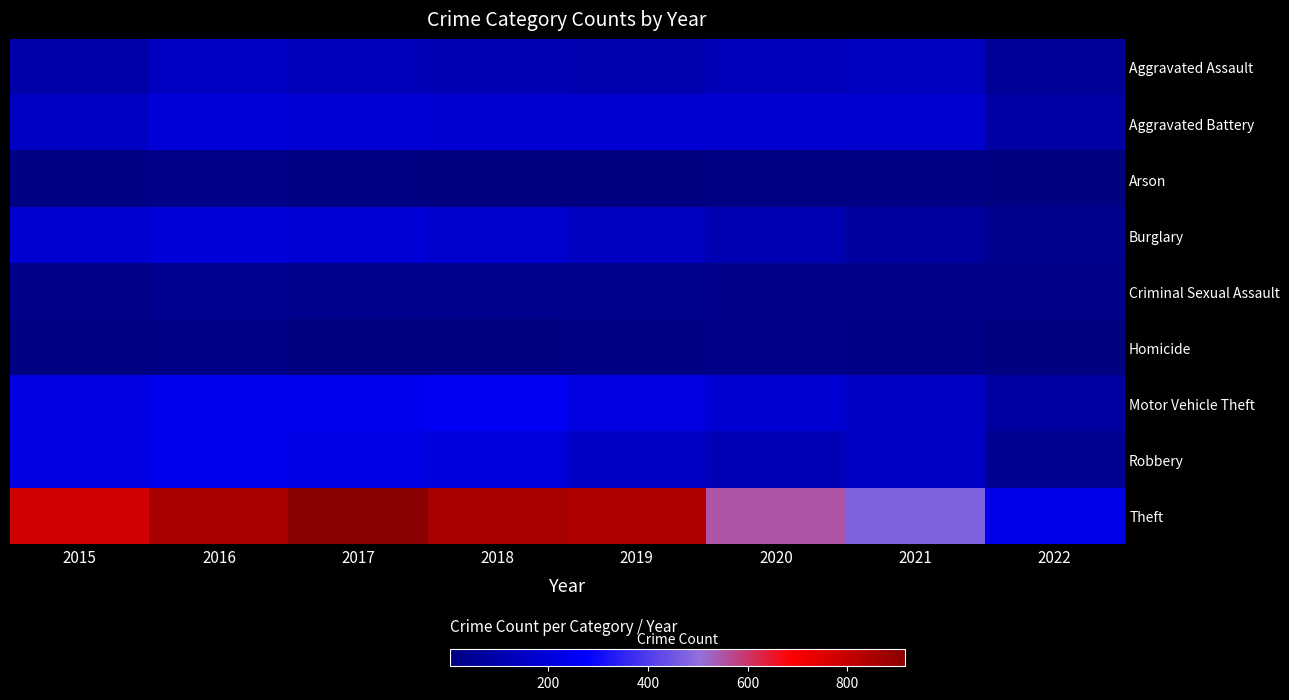

What is the total value across all series at 2016?

1975